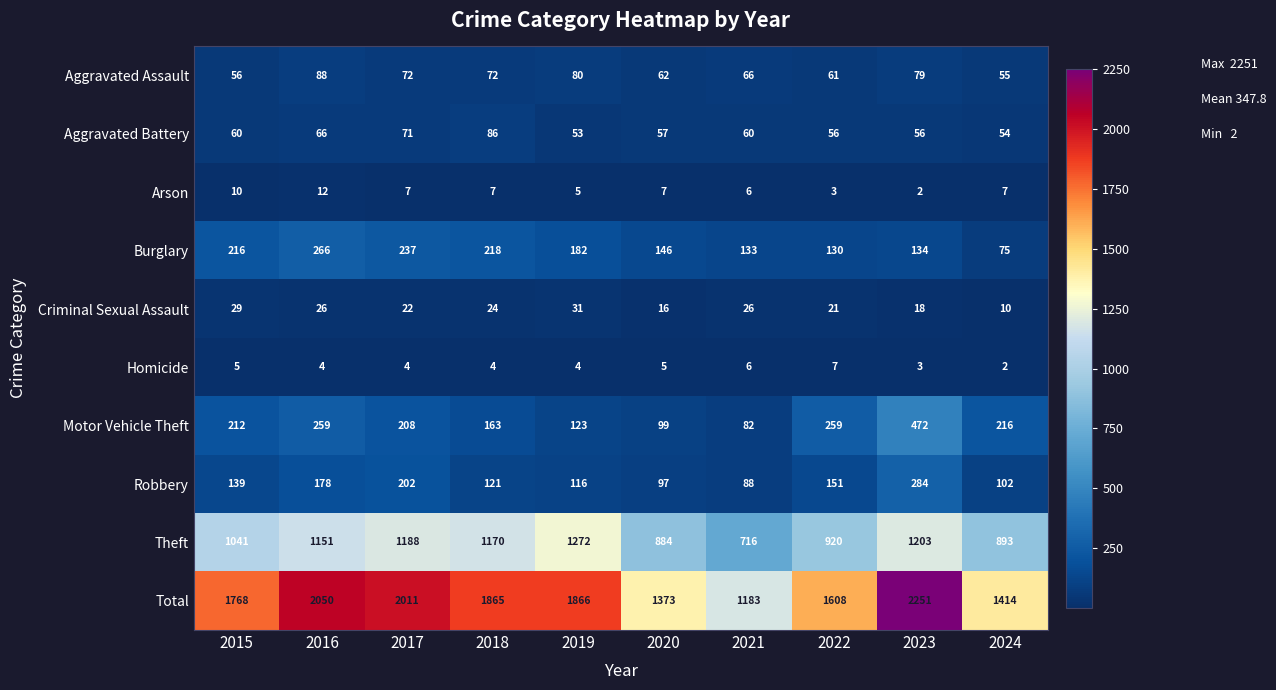

Which series has the largest range (max minus min)?

Total